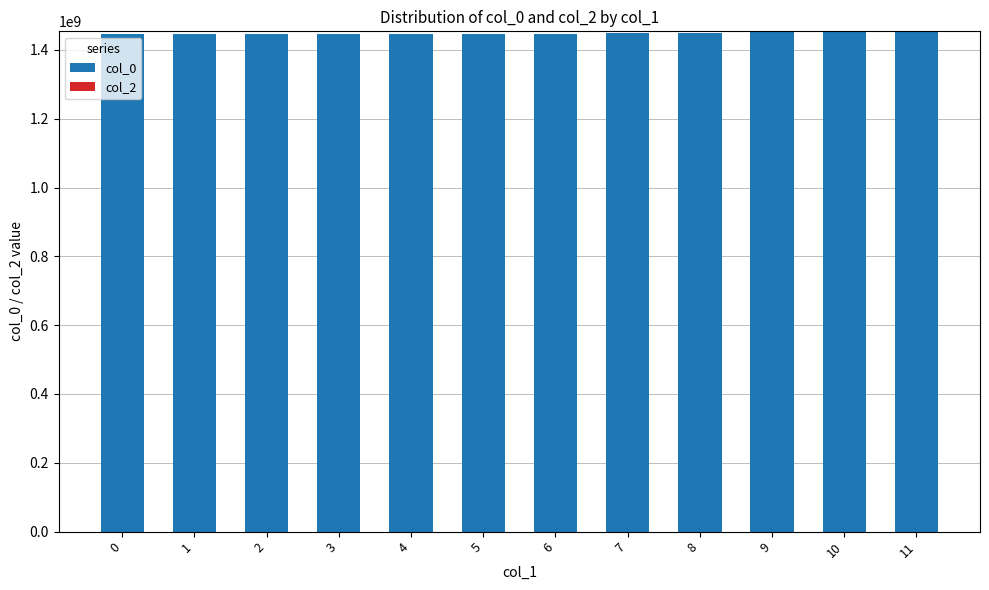

What is the value of the 4th bar from the left?

1447244457